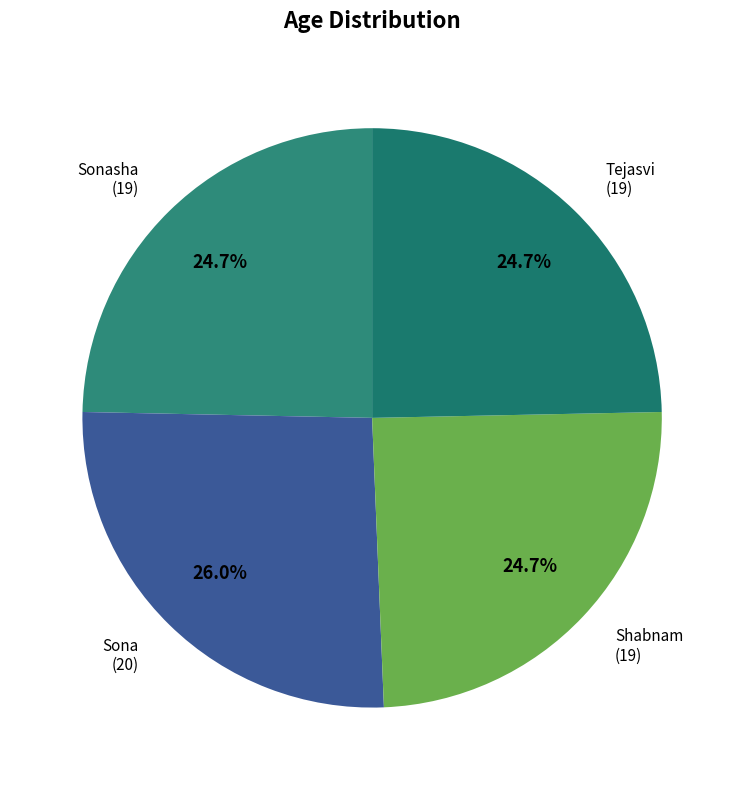

How many slices are in this pie chart?

4